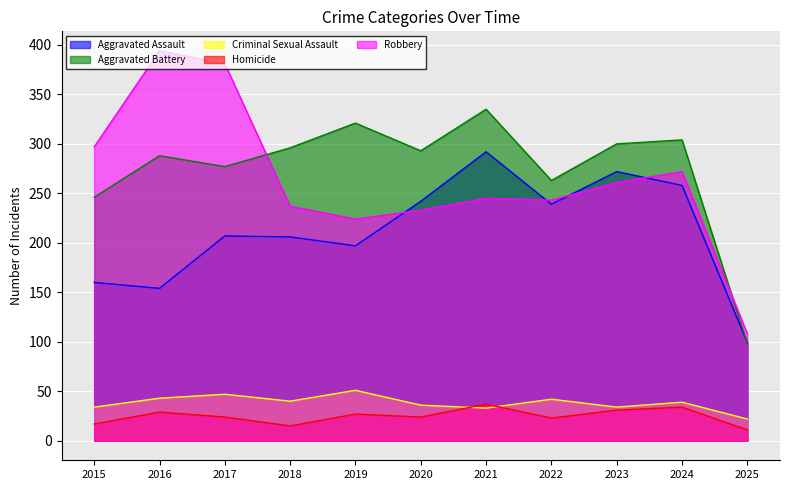

Where is the first local minimum for Robbery?

2019